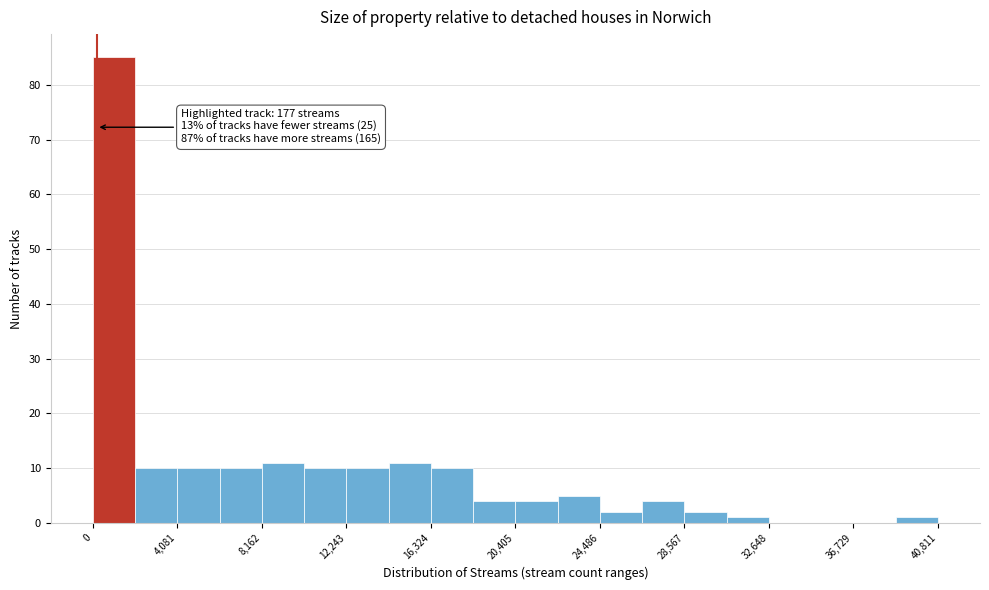

Over which range of the x-axis is the bar tallest?

0 to 2000